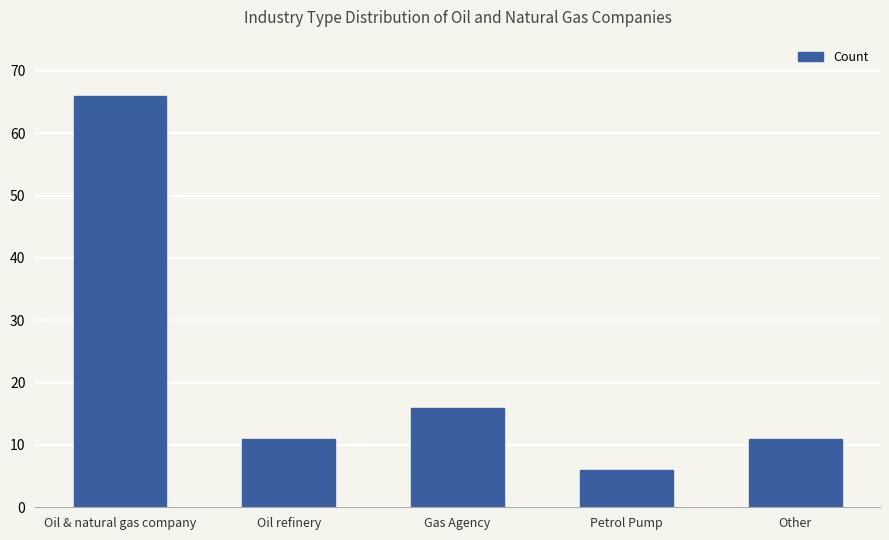

Which category has the lowest value across all series?

Petrol Pump